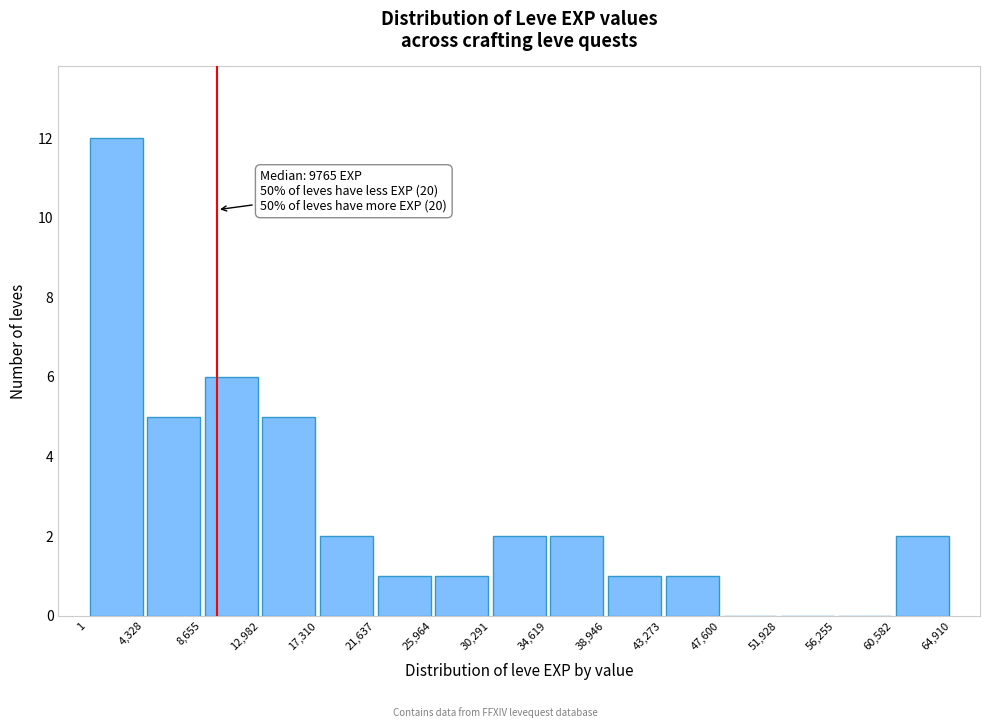

Which range on the x-axis has the tallest bar?

1 to 4,328